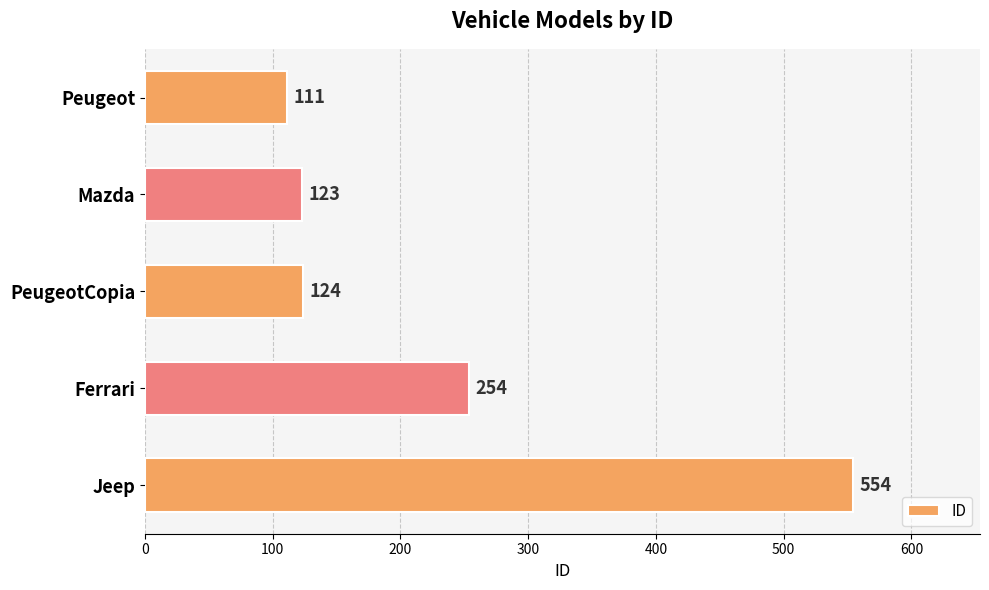

Reading top to bottom, extract all data points from this chart.

111	123	124	254	554